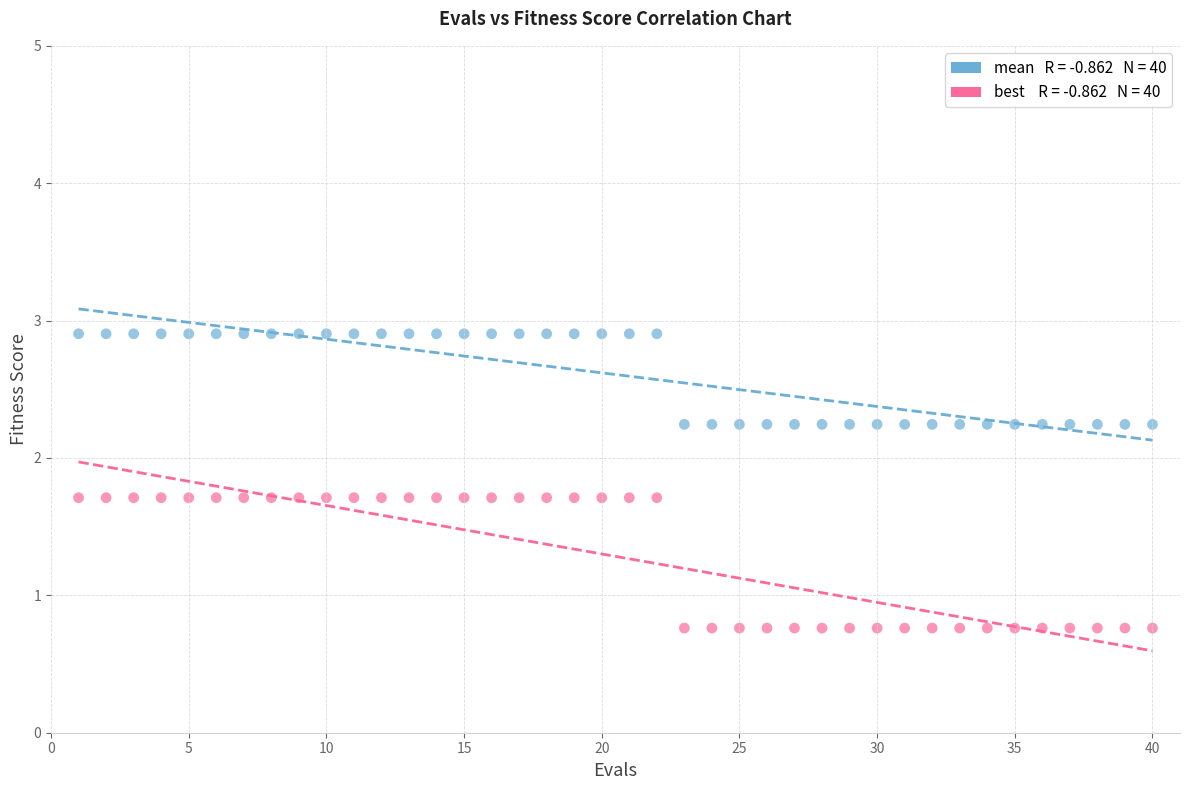

Across all data points, what is the range of Y values (max minus min)?

2.1